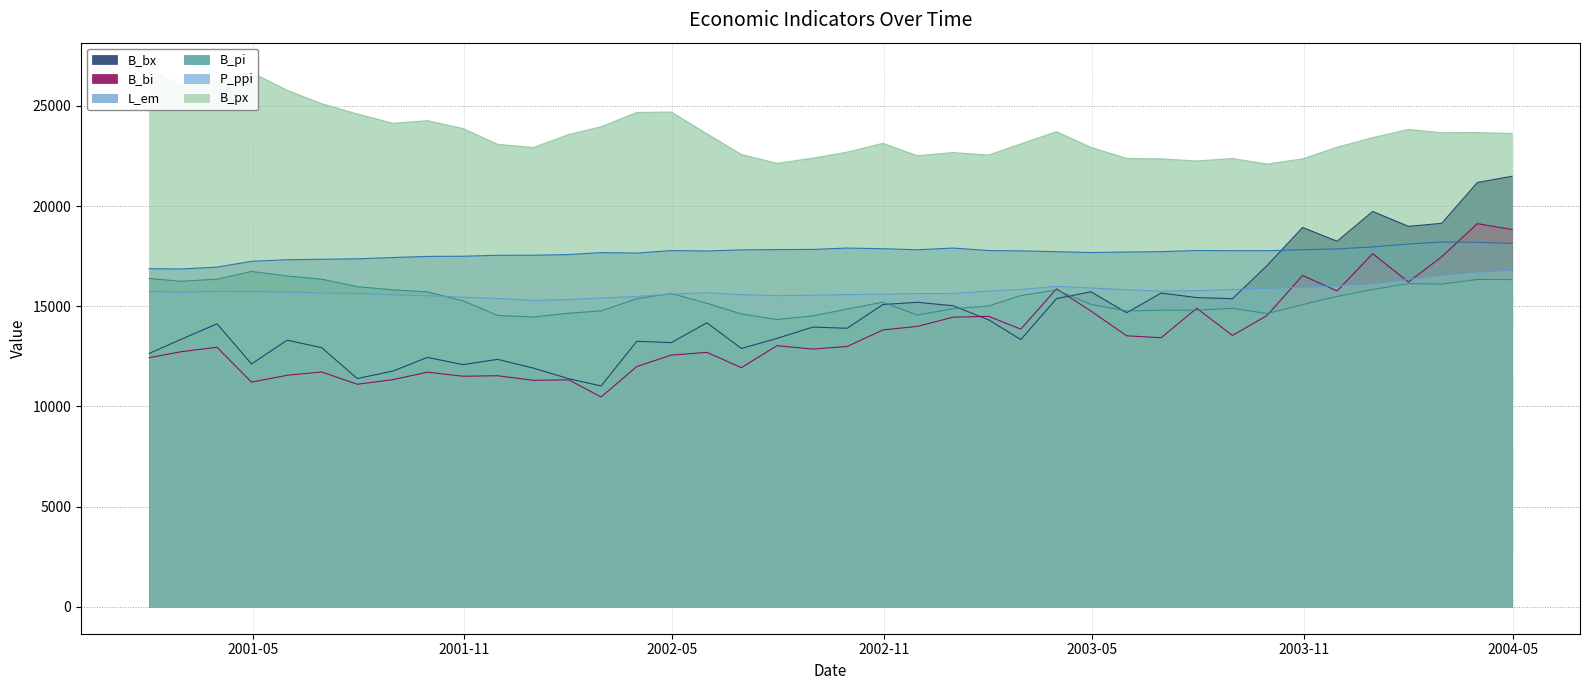

What is the difference between the maximum and second lowest values in the P_ppi series?

1458.0